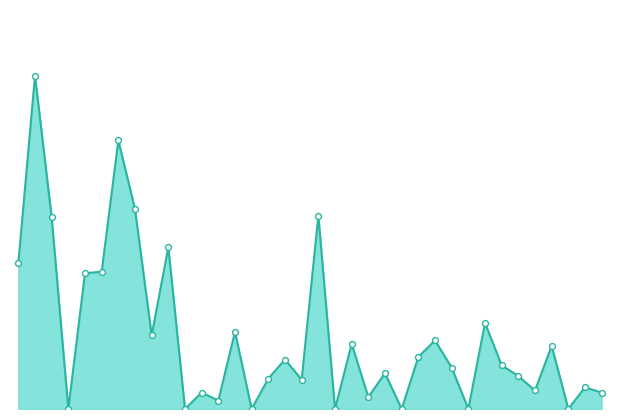

How many lines are shown in the chart?

1